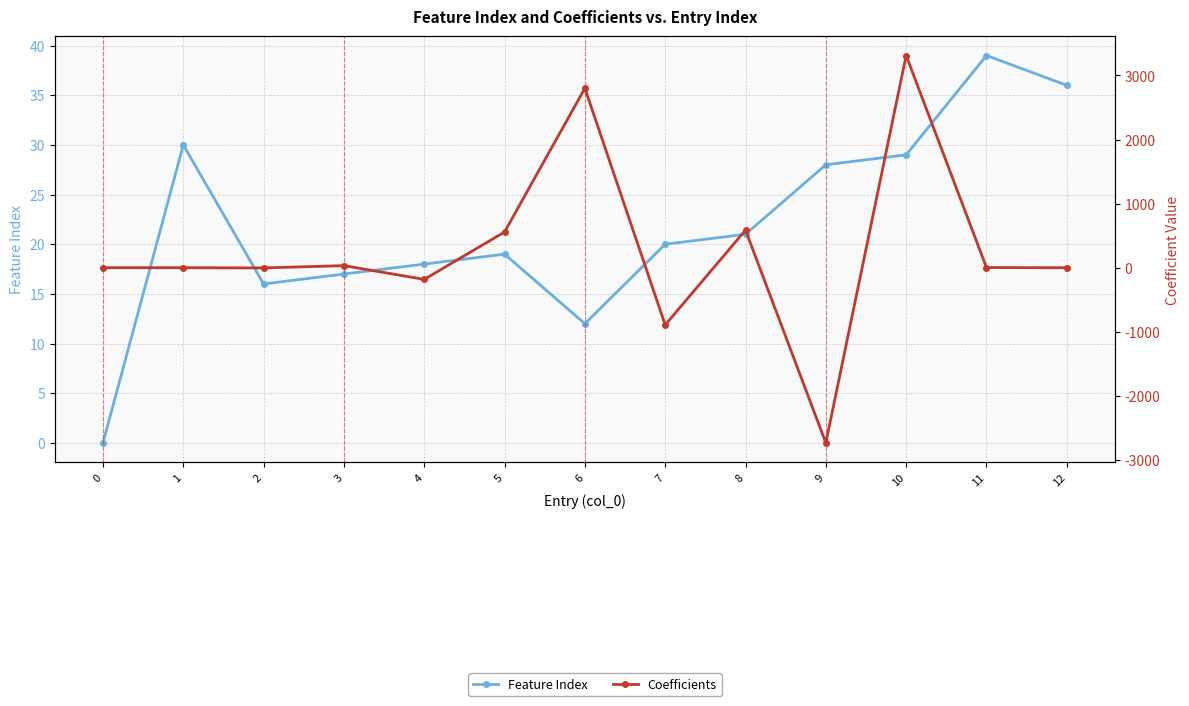

What is the total value across all series at 11?

42.1